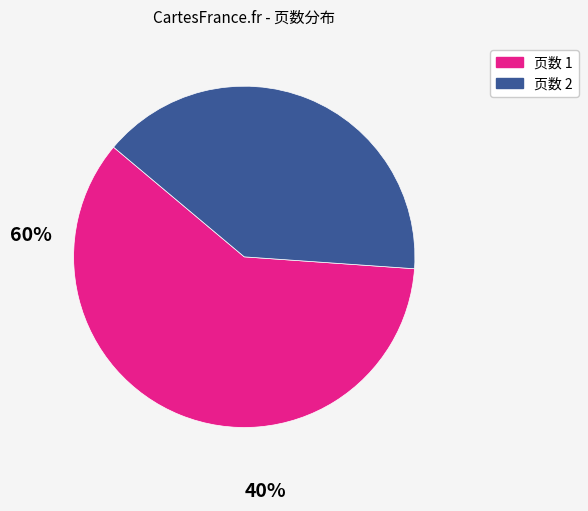

Does any single category account for the majority?

Yes